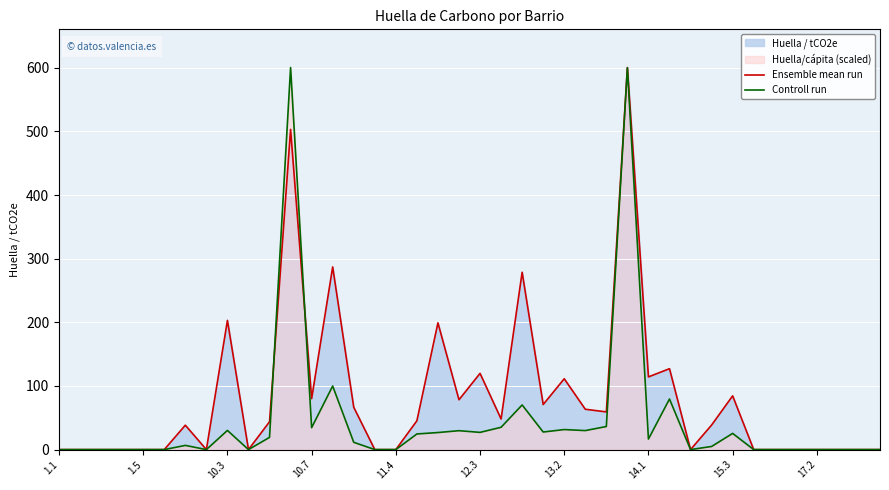

Which category has the highest value in the Ensemble mean run series?

27